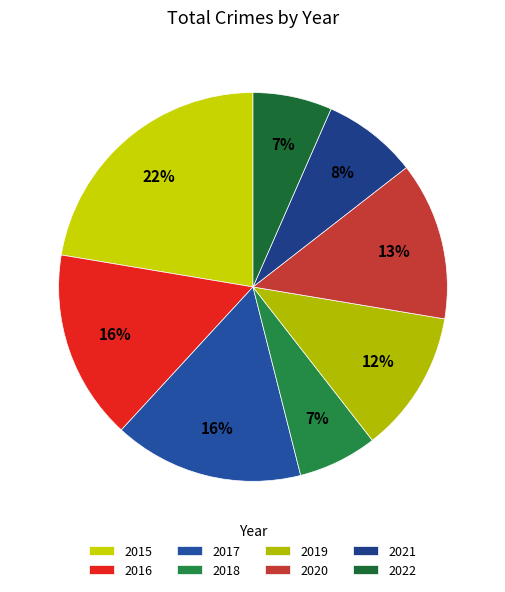

To the nearest percent, what portion does 2019 represent?

12%